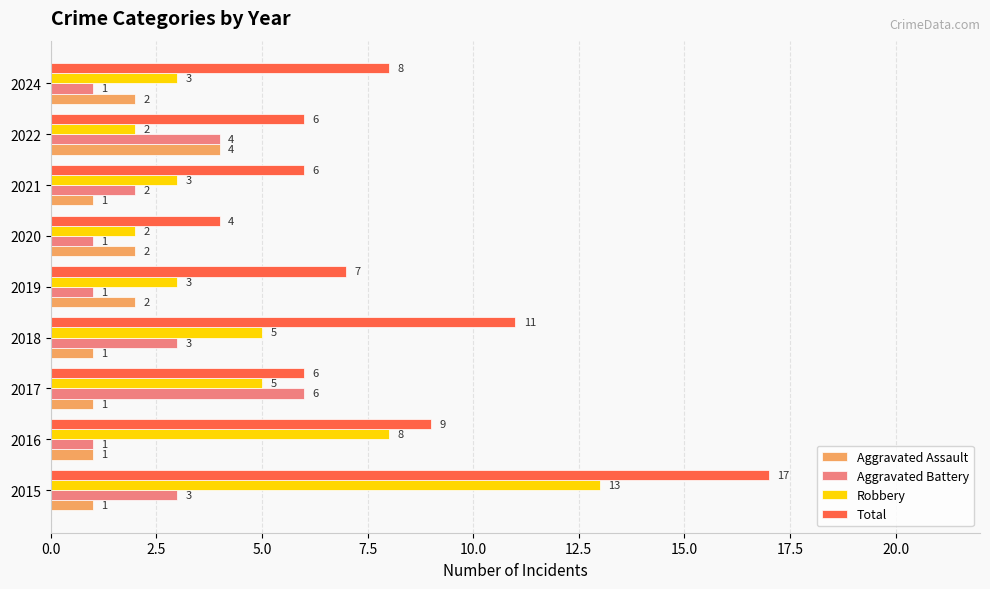

At how many categories does at least one series exceed 5?

8